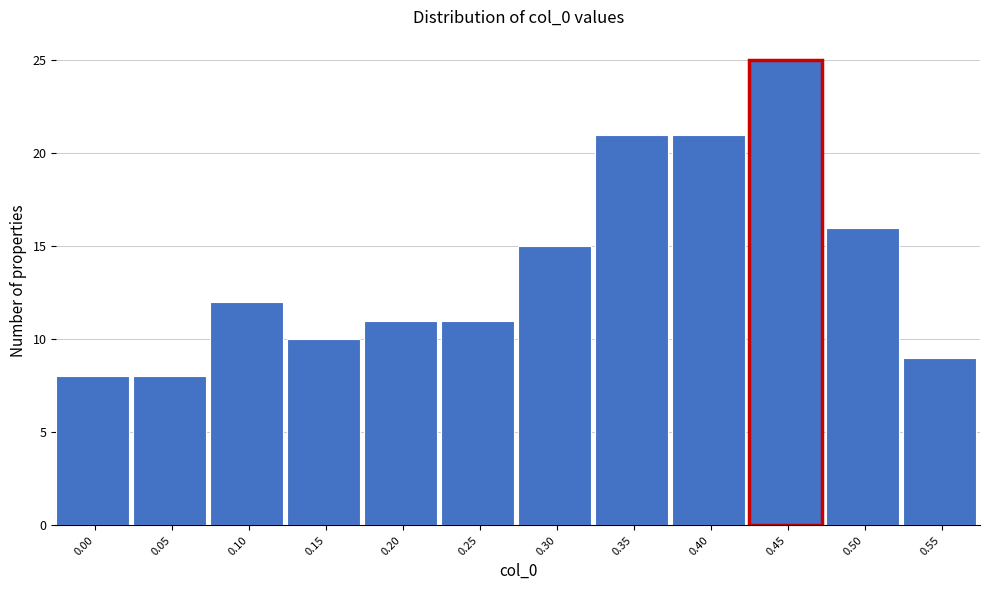

Reading left to right, what are all the values shown in this chart?

8	8	12	10	11	11	15	21	21	25	16	9